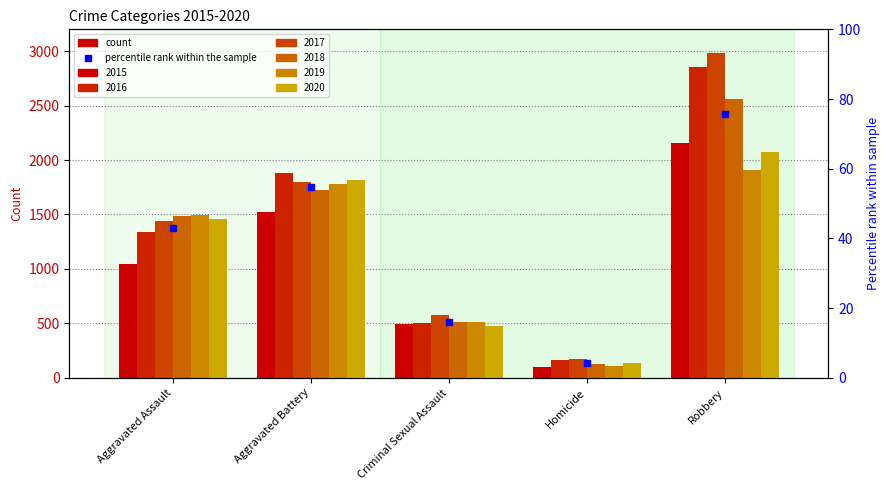

At which category is the sum across all series the highest?

Robbery